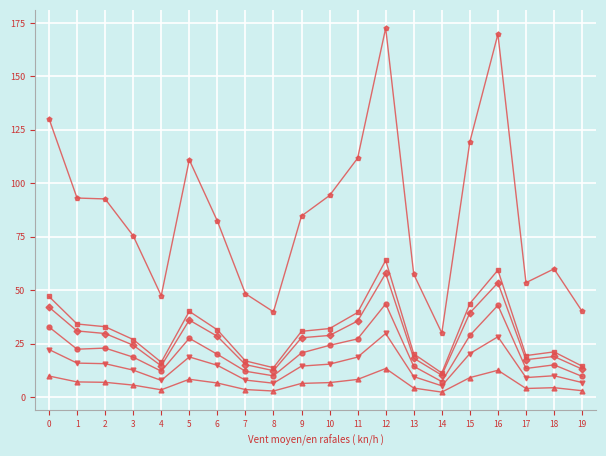

What is the difference between the highest and lowest values at 0?

120.3